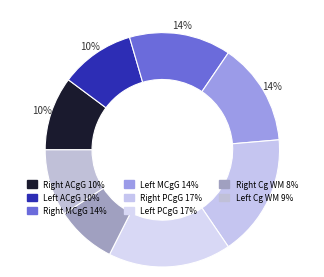

Is there a majority slice in this chart?

No